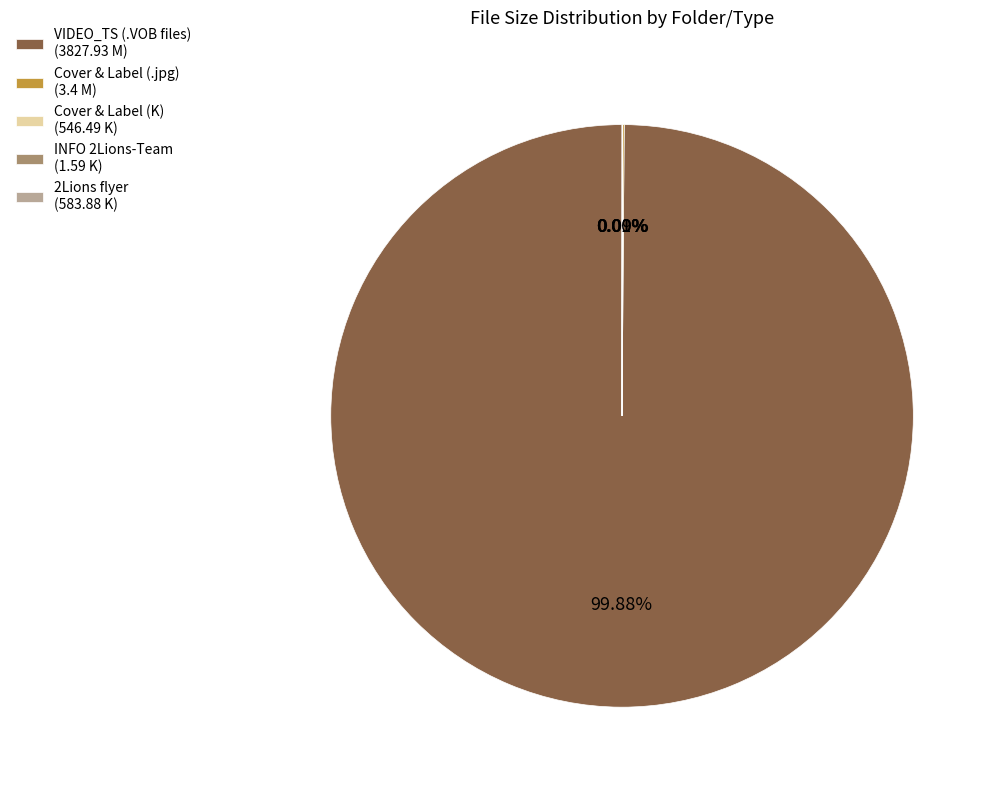

To the nearest percent, what is the average slice percentage?

20%